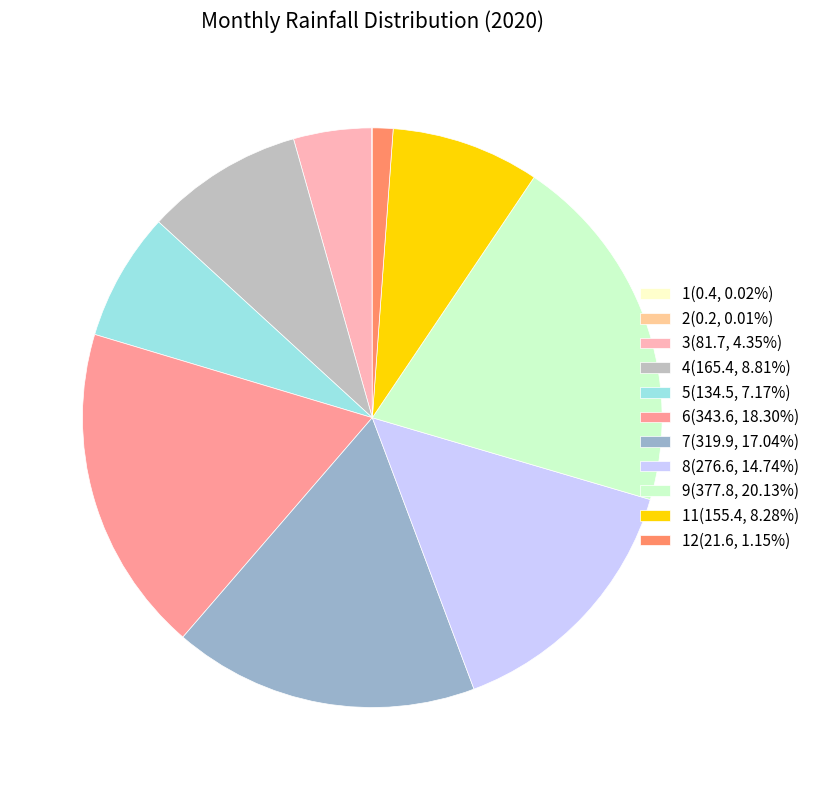

Is the sum of 5(134.5, 7.17%) and 8(276.6, 14.74%) greater than half?

No